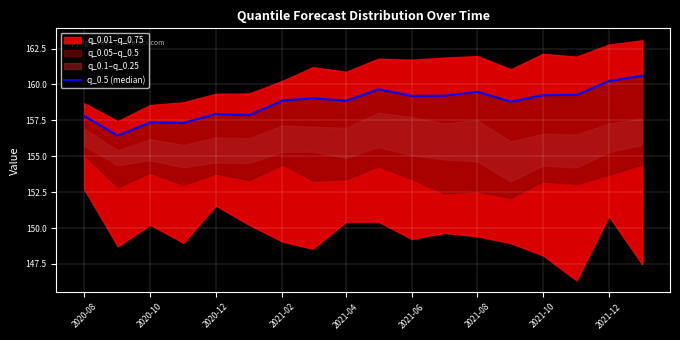

What is the value of the 10th point from the left?

159.7